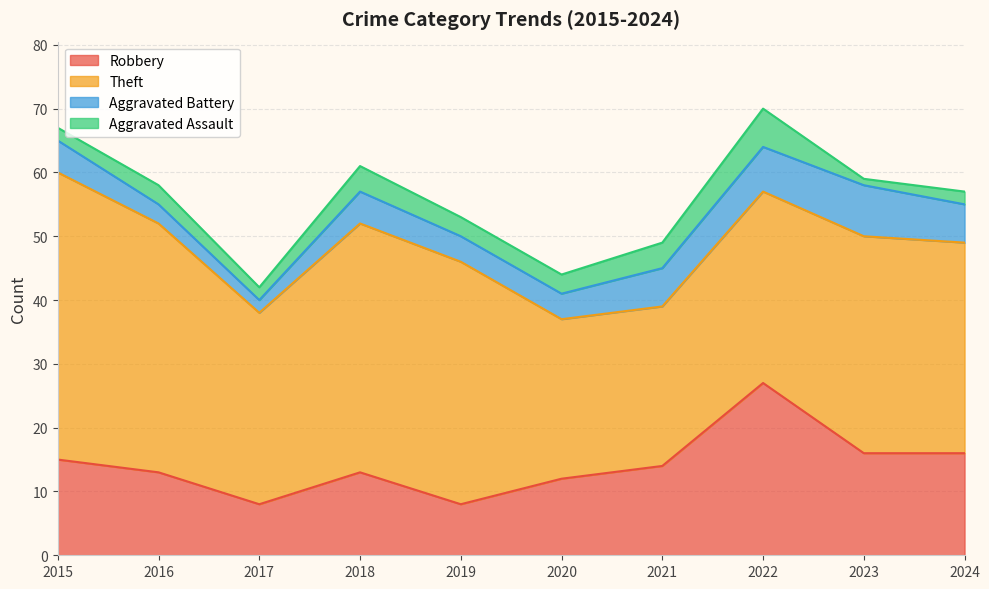

True or false: Aggravated Assault and Aggravated Battery cross at least once.

False